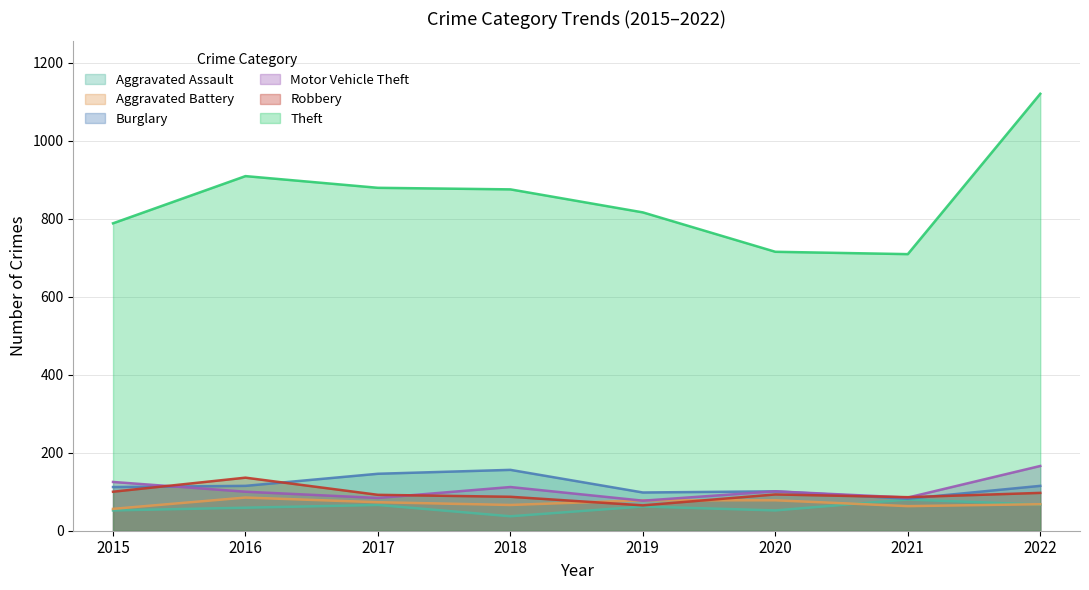

At which category is the sum across all series the highest?

2022